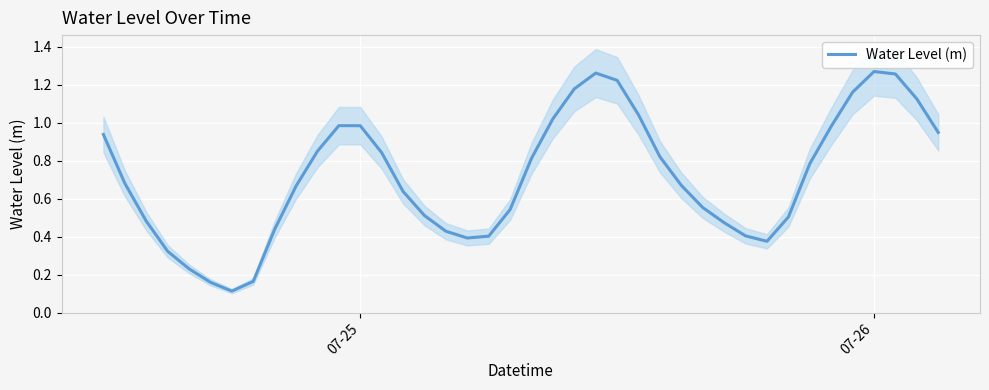

What is the sum of all values?

28.6